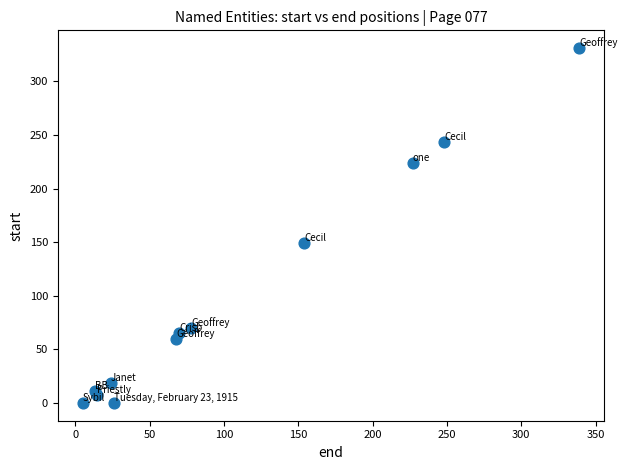

What is the average X value?

106